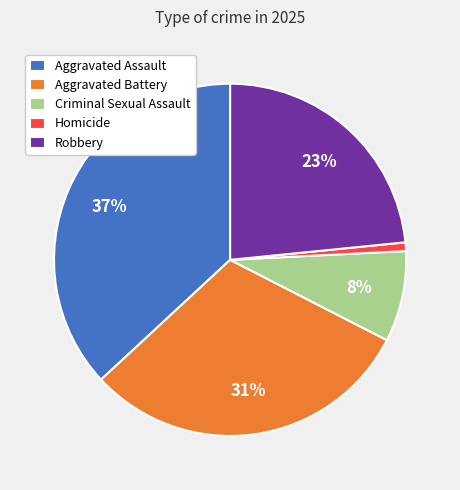

What percentage is the Homicide slice, to the nearest percent?

1%